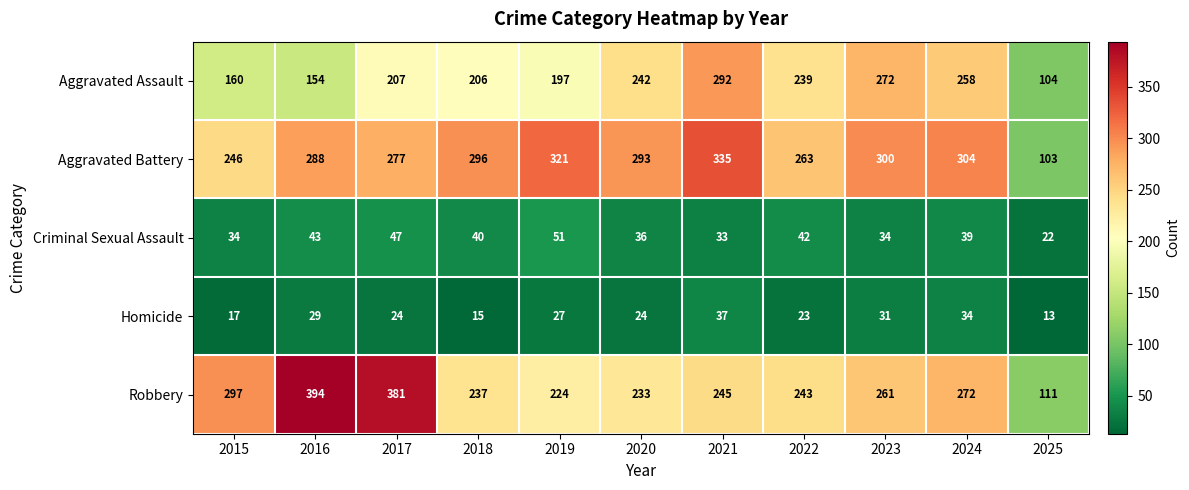

At which category does the chart reach its minimum across all series?

2025